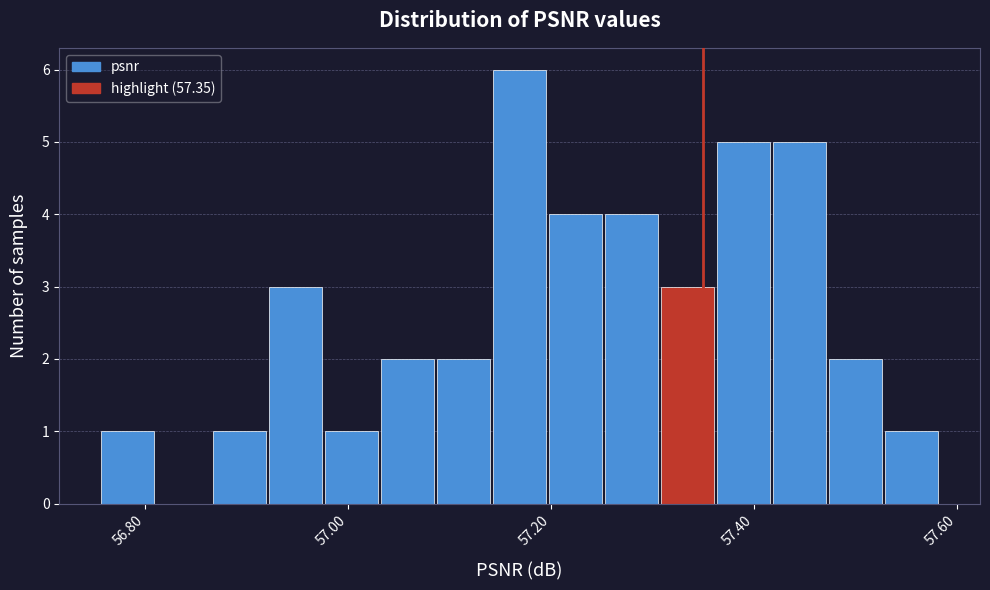

Read against the x-axis, roughly where is the centre of the tallest bar?

57.16